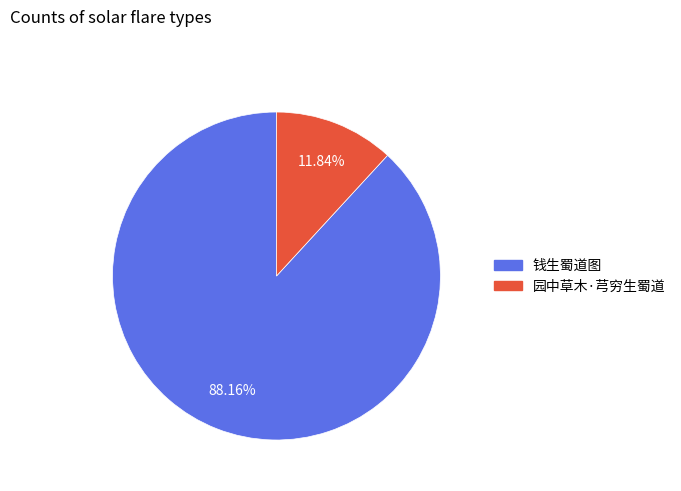

Combined, what portion of the pie is 钱生蜀道图 and 园中草木·芎穷生蜀道?

100.0%